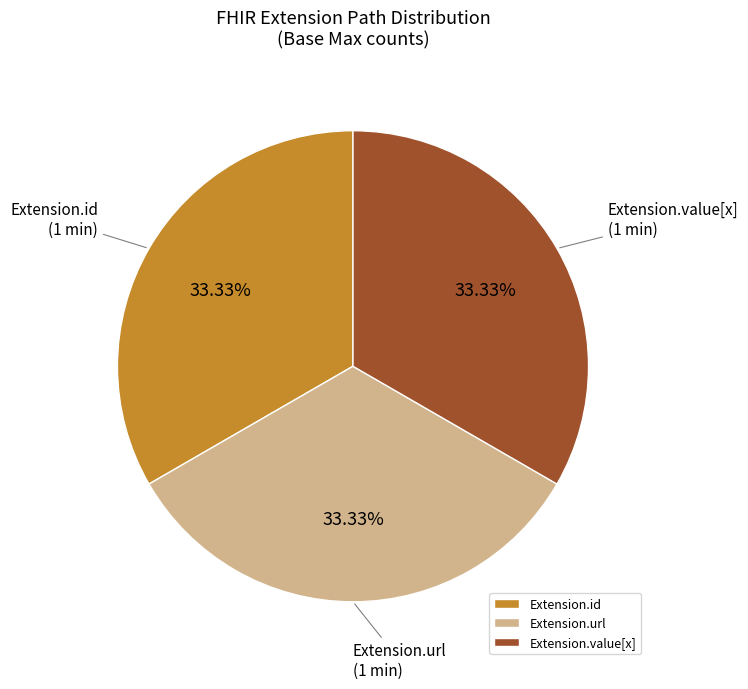

Combined, do Extension.id and Extension.value[x] account for over 50%?

Yes